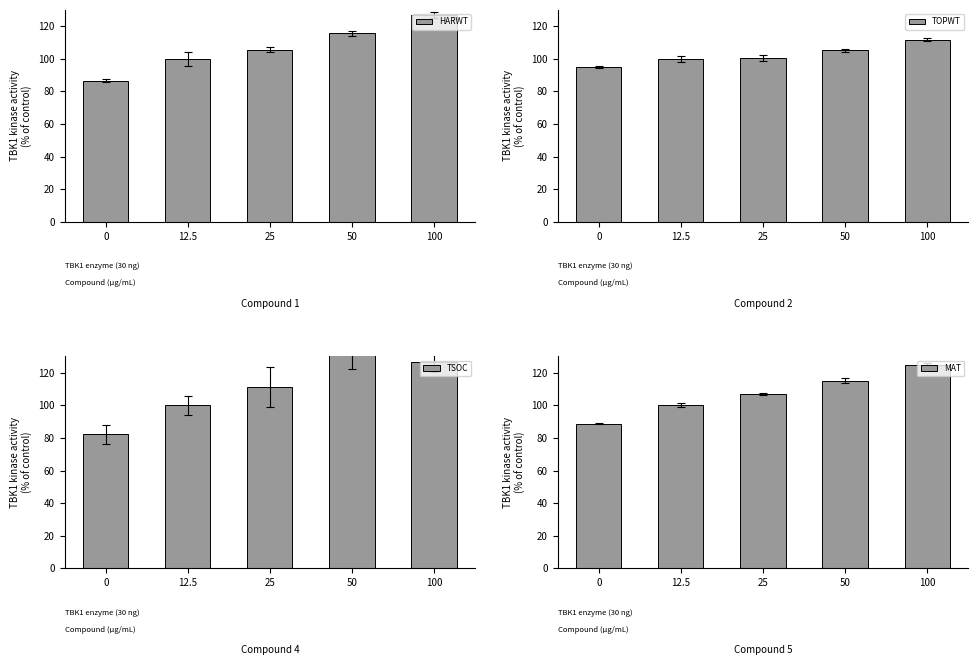

How many values in the TSOC series exceed 111?

3